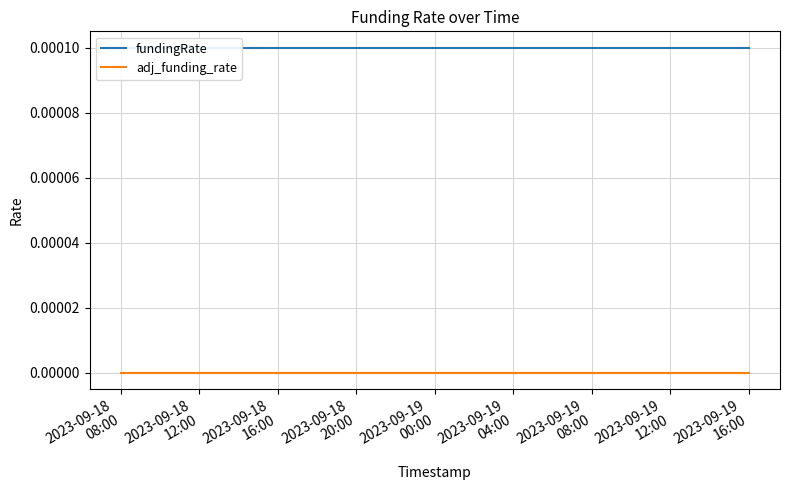

True or false: fundingRate and adj_funding_rate cross at least once.

False